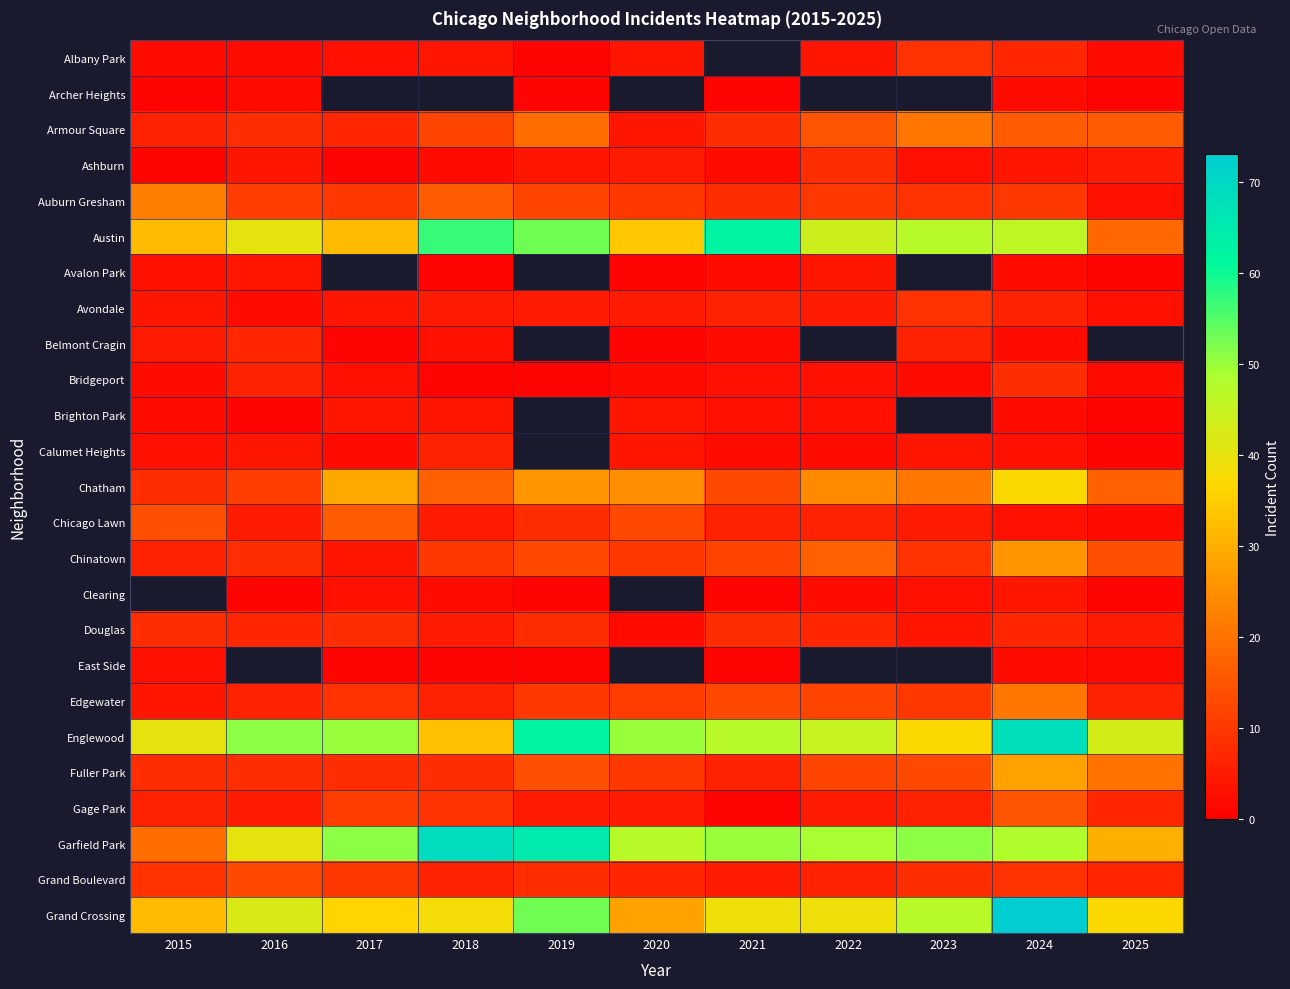

Which category has the lowest value across all series?

2019